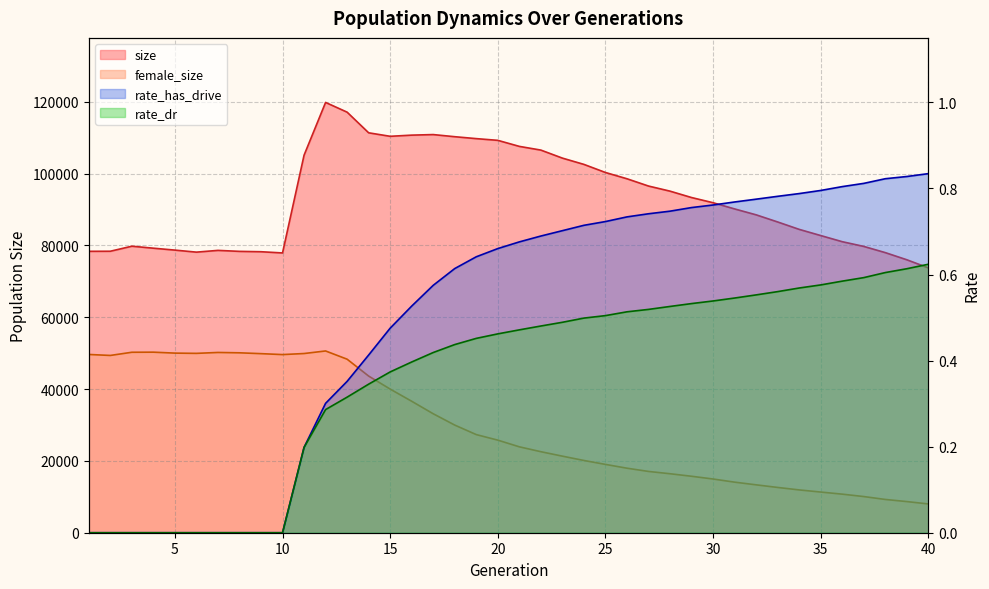

What is the difference between the second highest and second lowest values in the size series?

41095.0